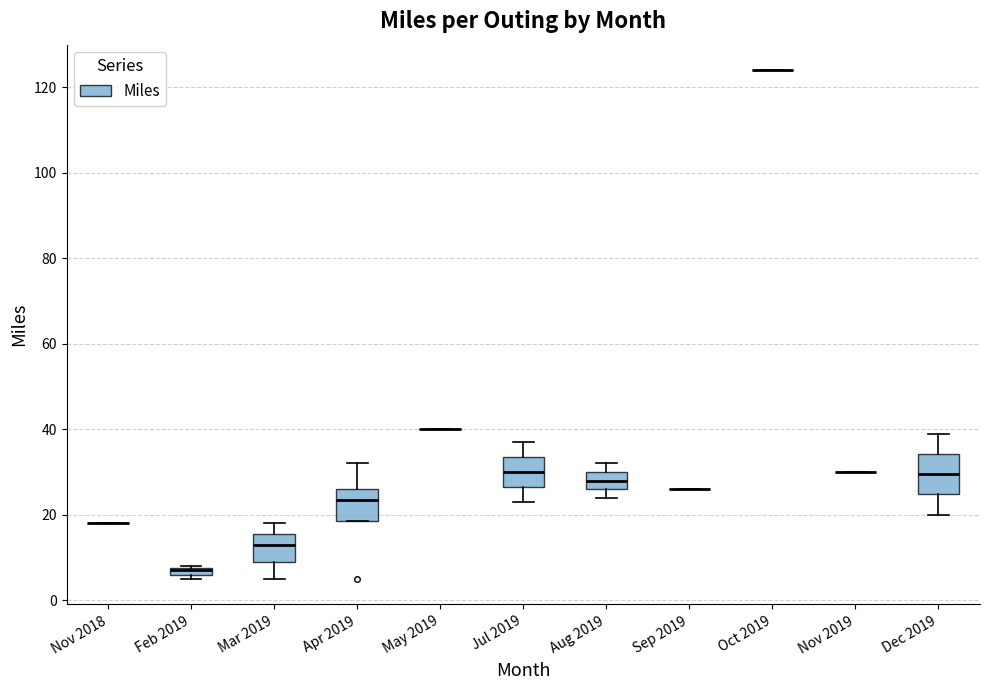

Which box is the tallest, from its lower edge to its upper edge?

Dec 2019